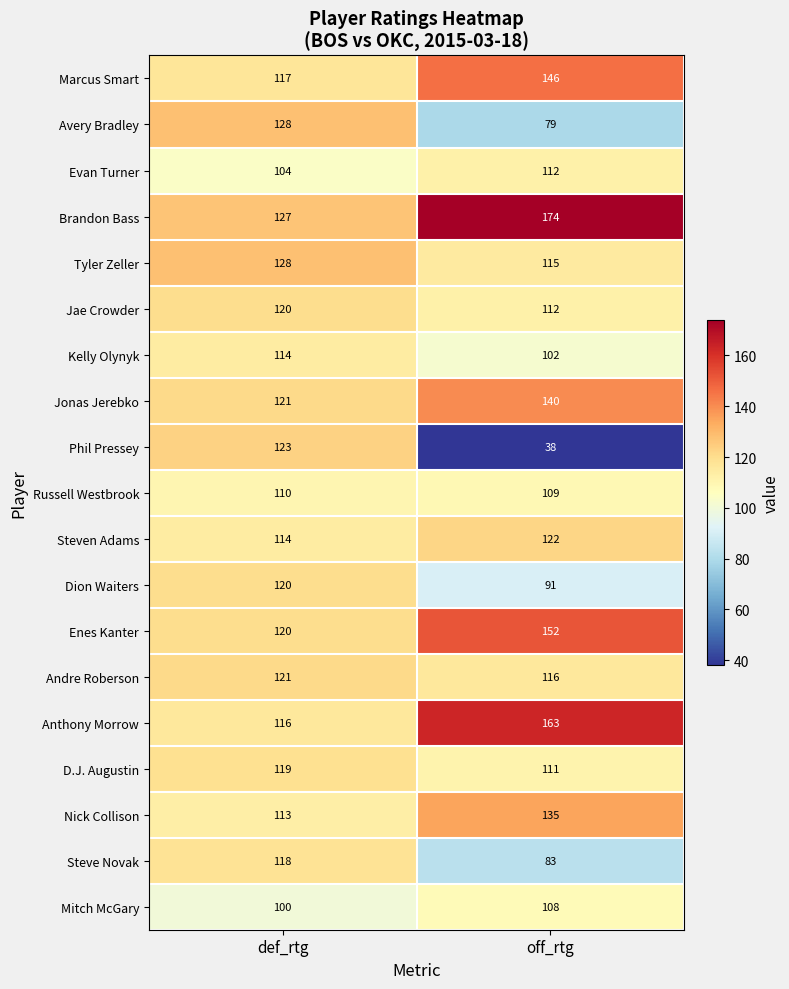

What is the total value across all series at off_rtg?

2208